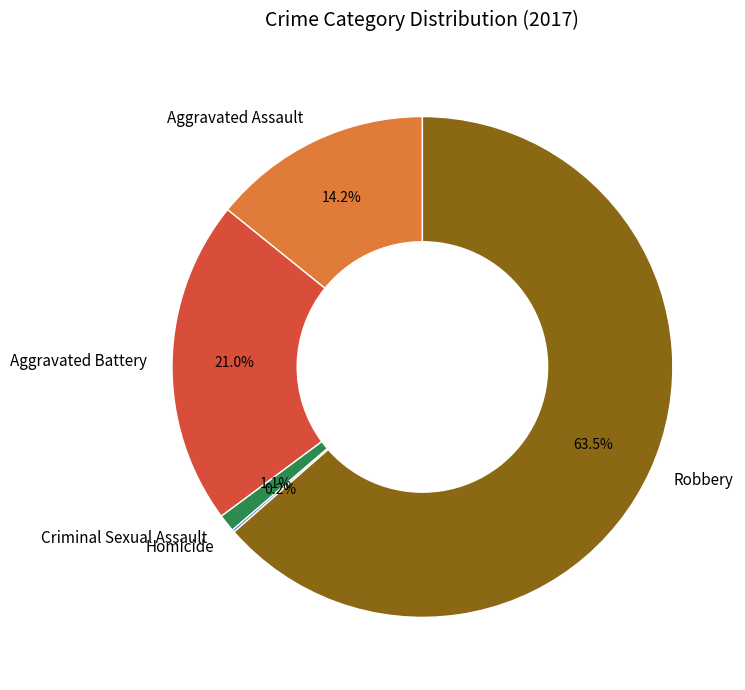

What percentage is NOT represented by Criminal Sexual Assault?

98.9%